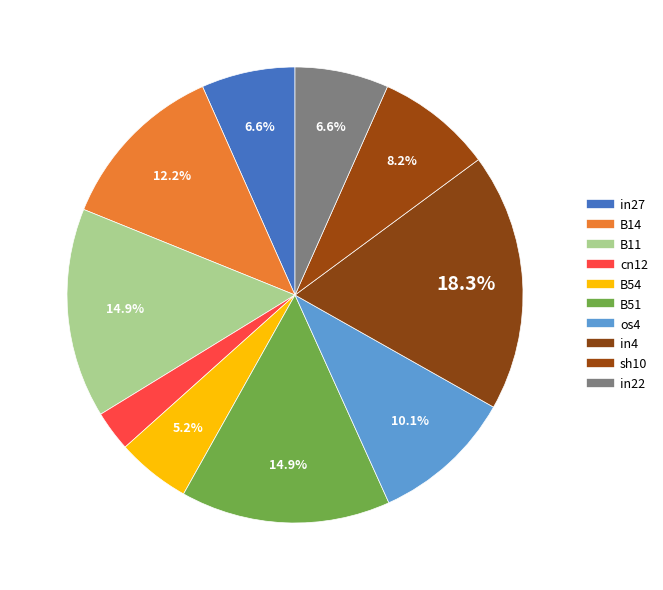

Combined, do sh10 and in4 account for over 50%?

No